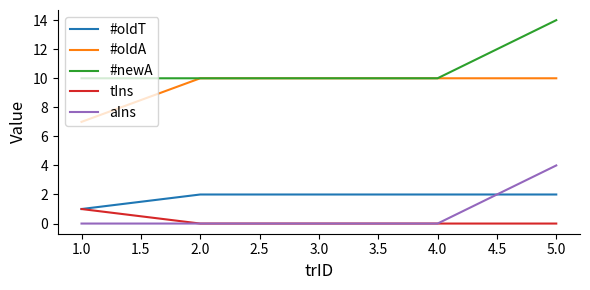

Which series changed the most between 1.0 and 4.0?

#oldA